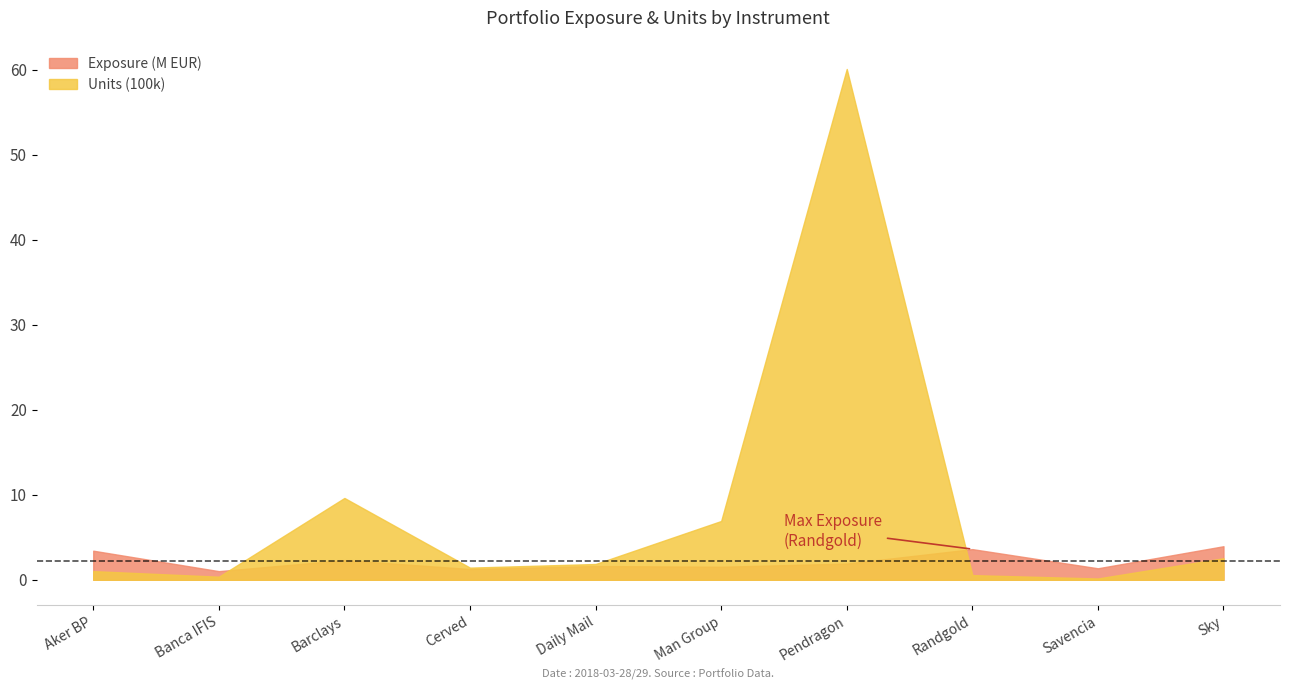

At Barclays, list the series in order from smallest to largest.

Exposure (M EUR), Units (100k)